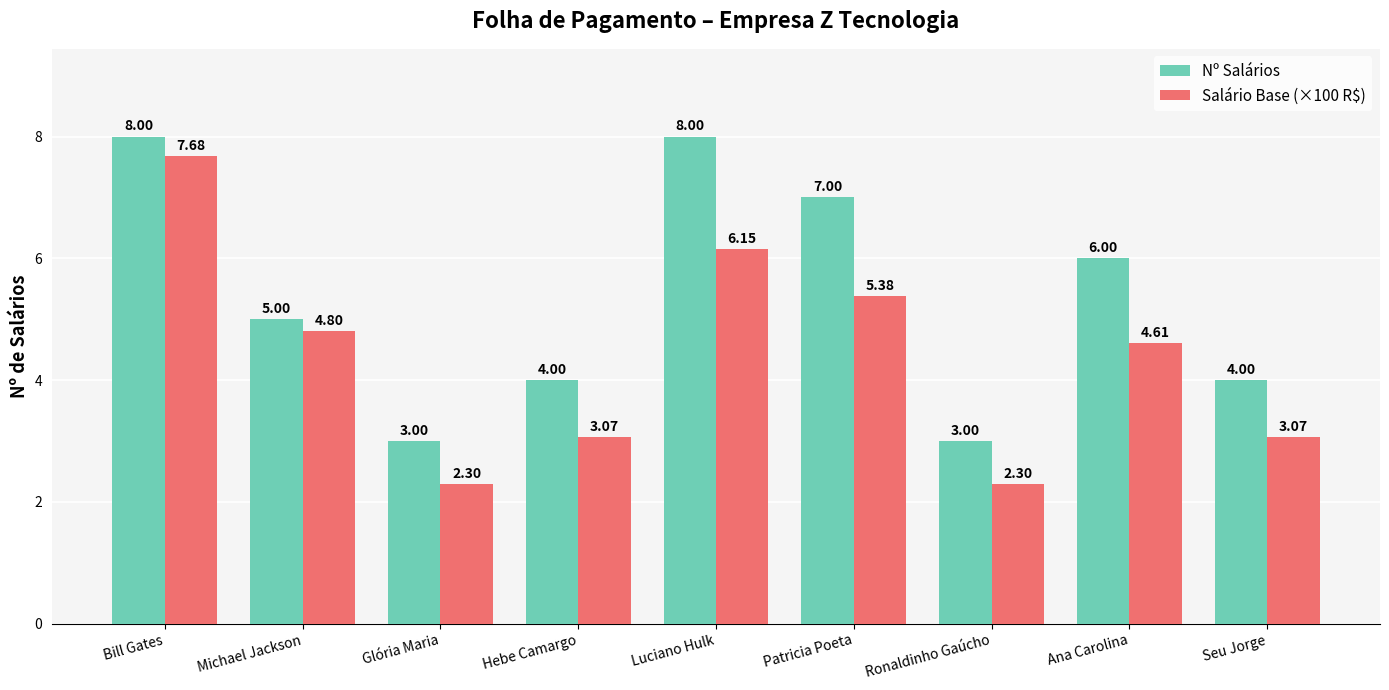

What is the sum of the Nº Salários values at Ronaldinho Gaúcho and Seu Jorge?

7.0